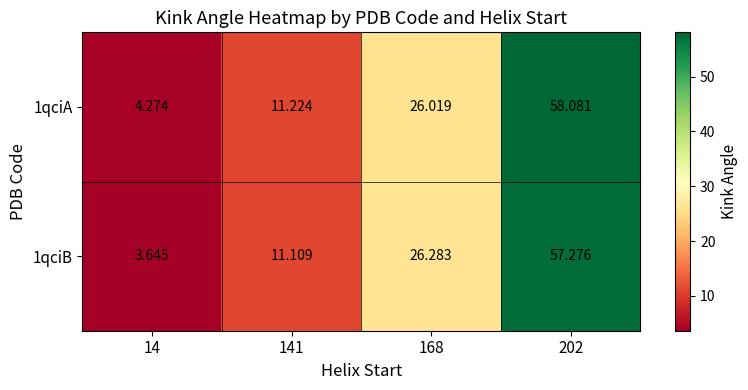

Is the value of 1qciB at 168 greater than the value of 1qciA at 141?

Yes